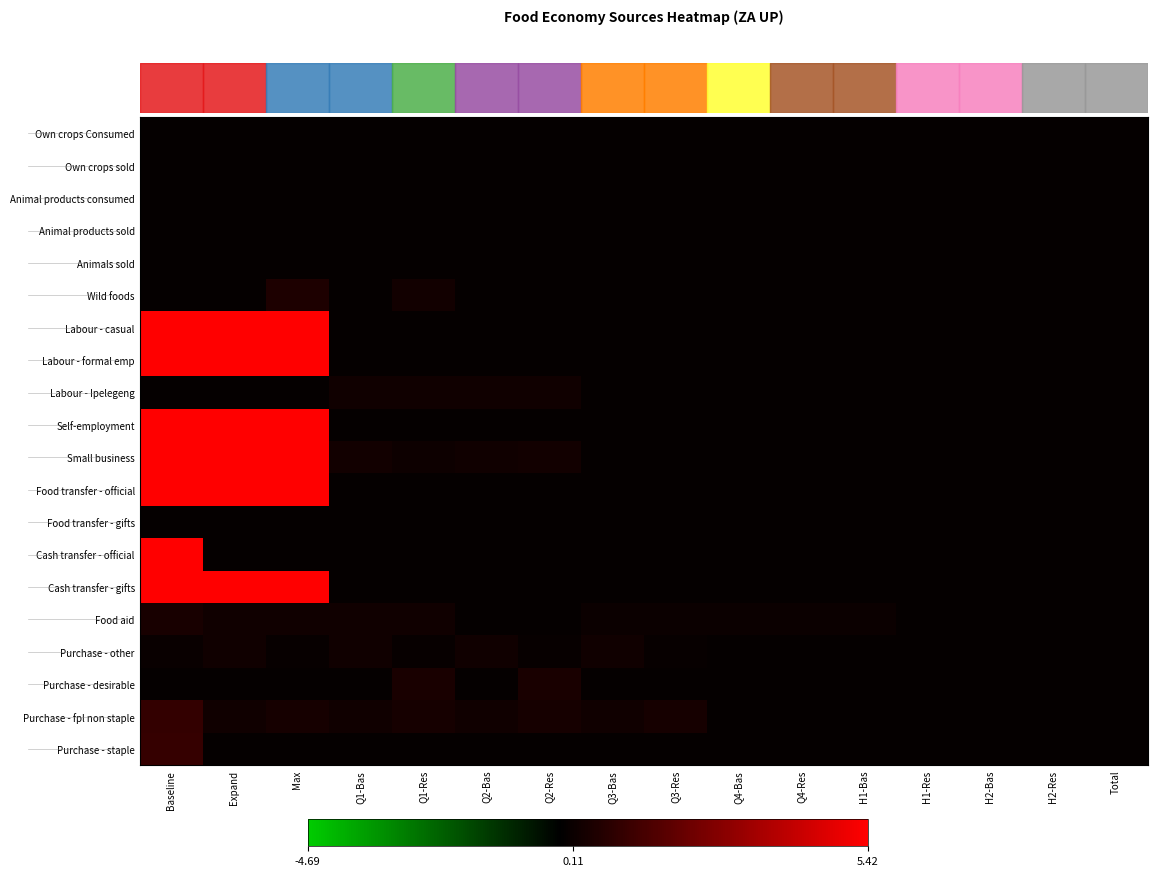

Reading right to left, what are all the values shown in this chart?

Own crops Consumed: Total=0.0	H2-Res=0.0	H2-Bas=0.0	H1-Res=0.0	H1-Bas=0.0	Q4-Res=0.0	Q4-Bas=0.0	Q3-Res=0.0	Q3-Bas=0.0	Q2-Res=0.0	Q2-Bas=0.0	Q1-Res=0.0	Q1-Bas=0.0	Max=0.0	Expand=0.0	Baseline=0.0
Own crops sold: Total=0.0	H2-Res=0.0	H2-Bas=0.0	H1-Res=0.0	H1-Bas=0.0	Q4-Res=0.0	Q4-Bas=0.0	Q3-Res=0.0	Q3-Bas=0.0	Q2-Res=0.0	Q2-Bas=0.0	Q1-Res=0.0	Q1-Bas=0.0	Max=0.0	Expand=0.0	Baseline=0.0
Animal products consumed: Total=0.0	H2-Res=0.0	H2-Bas=0.0	H1-Res=0.0	H1-Bas=0.0	Q4-Res=0.0	Q4-Bas=0.0	Q3-Res=0.0	Q3-Bas=0.0	Q2-Res=0.0	Q2-Bas=0.0	Q1-Res=0.0	Q1-Bas=0.0	Max=0.0	Expand=0.0	Baseline=0.0
Animal products sold: Total=0.0	H2-Res=0.0	H2-Bas=0.0	H1-Res=0.0	H1-Bas=0.0	Q4-Res=0.0	Q4-Bas=0.0	Q3-Res=0.0	Q3-Bas=0.0	Q2-Res=0.0	Q2-Bas=0.0	Q1-Res=0.0	Q1-Bas=0.0	Max=0.0	Expand=0.0	Baseline=0.0
Animals sold: Total=0.0	H2-Res=0.0	H2-Bas=0.0	H1-Res=0.0	H1-Bas=0.0	Q4-Res=0.0	Q4-Bas=0.0	Q3-Res=0.0	Q3-Bas=0.0	Q2-Res=0.0	Q2-Bas=0.0	Q1-Res=0.0	Q1-Bas=0.0	Max=0.0	Expand=0.0	Baseline=0.0
Wild foods: Total=0.0	H2-Res=0.0	H2-Bas=0.0	H1-Res=0.0	H1-Bas=0.0	Q4-Res=0.0	Q4-Bas=0.0	Q3-Res=0.0	Q3-Bas=0.0	Q2-Res=0.0	Q2-Bas=0.0	Q1-Res=0.3	Q1-Bas=0.0	Max=0.5	Expand=0.0	Baseline=0.0
Labour - casual: Total=0.0	H2-Res=0.0	H2-Bas=0.0	H1-Res=0.0	H1-Bas=0.0	Q4-Res=0.0	Q4-Bas=0.0	Q3-Res=0.0	Q3-Bas=0.0	Q2-Res=0.0	Q2-Bas=0.0	Q1-Res=0.0	Q1-Bas=0.0	Max=9.1	Expand=9.1	Baseline=9.9
Labour - formal emp: Total=0.0	H2-Res=0.0	H2-Bas=0.0	H1-Res=0.0	H1-Bas=0.0	Q4-Res=0.0	Q4-Bas=0.0	Q3-Res=0.0	Q3-Bas=0.0	Q2-Res=0.0	Q2-Bas=0.0	Q1-Res=0.0	Q1-Bas=0.0	Max=9.2	Expand=9.2	Baseline=9.5
Labour - Ipelegeng: Total=0.0	H2-Res=0.0	H2-Bas=0.0	H1-Res=0.0	H1-Bas=0.0	Q4-Res=0.0	Q4-Bas=0.0	Q3-Res=0.0	Q3-Bas=0.0	Q2-Res=0.2	Q2-Bas=0.2	Q1-Res=0.2	Q1-Bas=0.2	Max=0.0	Expand=0.0	Baseline=0.0
Self-employment: Total=0.0	H2-Res=0.0	H2-Bas=0.0	H1-Res=0.0	H1-Bas=0.0	Q4-Res=0.0	Q4-Bas=0.0	Q3-Res=0.0	Q3-Bas=0.0	Q2-Res=0.0	Q2-Bas=0.0	Q1-Res=0.0	Q1-Bas=0.0	Max=8.9	Expand=8.9	Baseline=9.3
Small business: Total=0.0	H2-Res=0.0	H2-Bas=0.0	H1-Res=0.0	H1-Bas=0.0	Q4-Res=0.0	Q4-Bas=0.0	Q3-Res=0.0	Q3-Bas=0.0	Q2-Res=0.3	Q2-Bas=0.2	Q1-Res=0.2	Q1-Bas=0.3	Max=8.6	Expand=8.6	Baseline=8.9
Food transfer - official: Total=0.0	H2-Res=0.0	H2-Bas=0.0	H1-Res=0.0	H1-Bas=0.0	Q4-Res=0.0	Q4-Bas=0.0	Q3-Res=0.0	Q3-Bas=0.0	Q2-Res=0.0	Q2-Bas=0.0	Q1-Res=0.0	Q1-Bas=0.0	Max=7.2	Expand=7.2	Baseline=7.1
Food transfer - gifts: Total=0.0	H2-Res=0.0	H2-Bas=0.0	H1-Res=0.0	H1-Bas=0.0	Q4-Res=0.0	Q4-Bas=0.0	Q3-Res=0.0	Q3-Bas=0.0	Q2-Res=0.0	Q2-Bas=0.0	Q1-Res=0.0	Q1-Bas=0.0	Max=0.0	Expand=0.0	Baseline=0.0
Cash transfer - official: Total=0.0	H2-Res=0.0	H2-Bas=0.0	H1-Res=0.0	H1-Bas=0.0	Q4-Res=0.0	Q4-Bas=0.0	Q3-Res=0.0	Q3-Bas=0.0	Q2-Res=0.0	Q2-Bas=0.0	Q1-Res=0.0	Q1-Bas=0.0	Max=0.0	Expand=0.0	Baseline=8.4
Cash transfer - gifts: Total=0.0	H2-Res=0.0	H2-Bas=0.0	H1-Res=0.0	H1-Bas=0.0	Q4-Res=0.0	Q4-Bas=0.0	Q3-Res=0.0	Q3-Bas=0.0	Q2-Res=0.0	Q2-Bas=0.0	Q1-Res=0.0	Q1-Bas=0.0	Max=7.8	Expand=7.8	Baseline=8.2
Food aid: Total=0.0	H2-Res=0.0	H2-Bas=0.0	H1-Res=0.0	H1-Bas=0.1	Q4-Res=0.1	Q4-Bas=0.1	Q3-Res=0.1	Q3-Bas=0.1	Q2-Res=0.0	Q2-Bas=0.0	Q1-Res=0.2	Q1-Bas=0.2	Max=0.2	Expand=0.2	Baseline=0.4
Purchase - other: Total=0.0	H2-Res=0.0	H2-Bas=0.0	H1-Res=0.0	H1-Bas=0.0	Q4-Res=0.0	Q4-Bas=0.0	Q3-Res=0.0	Q3-Bas=0.2	Q2-Res=0.0	Q2-Bas=0.2	Q1-Res=0.0	Q1-Bas=0.2	Max=0.0	Expand=0.2	Baseline=0.1
Purchase - desirable: Total=0.0	H2-Res=0.0	H2-Bas=0.0	H1-Res=0.0	H1-Bas=0.0	Q4-Res=0.0	Q4-Bas=0.0	Q3-Res=0.0	Q3-Bas=0.0	Q2-Res=0.4	Q2-Bas=0.0	Q1-Res=0.4	Q1-Bas=0.0	Max=0.0	Expand=0.0	Baseline=0.0
Purchase - fpl non staple: Total=0.0	H2-Res=0.0	H2-Bas=0.0	H1-Res=0.0	H1-Bas=0.0	Q4-Res=0.0	Q4-Bas=0.0	Q3-Res=0.3	Q3-Bas=0.2	Q2-Res=0.3	Q2-Bas=0.2	Q1-Res=0.3	Q1-Bas=0.2	Max=0.3	Expand=0.2	Baseline=1.0
Purchase - staple: Total=0.0	H2-Res=0.0	H2-Bas=0.0	H1-Res=0.0	H1-Bas=0.0	Q4-Res=0.0	Q4-Bas=0.0	Q3-Res=0.0	Q3-Bas=0.0	Q2-Res=0.0	Q2-Bas=0.0	Q1-Res=0.0	Q1-Bas=0.0	Max=0.0	Expand=0.0	Baseline=1.0